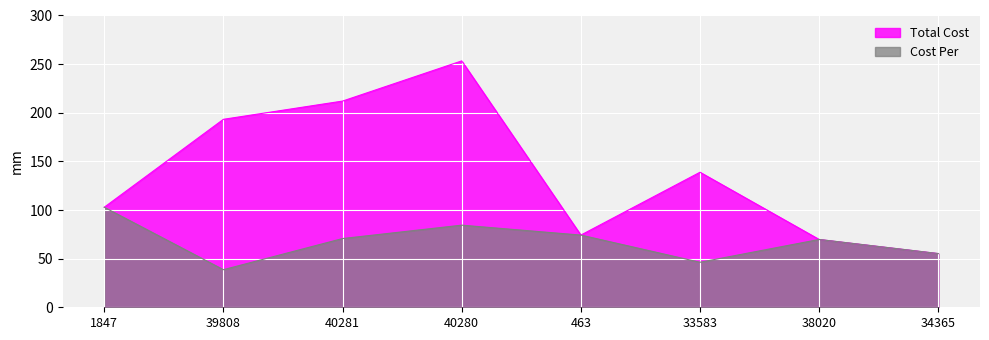

Which series has the largest total across all categories?

Total Cost